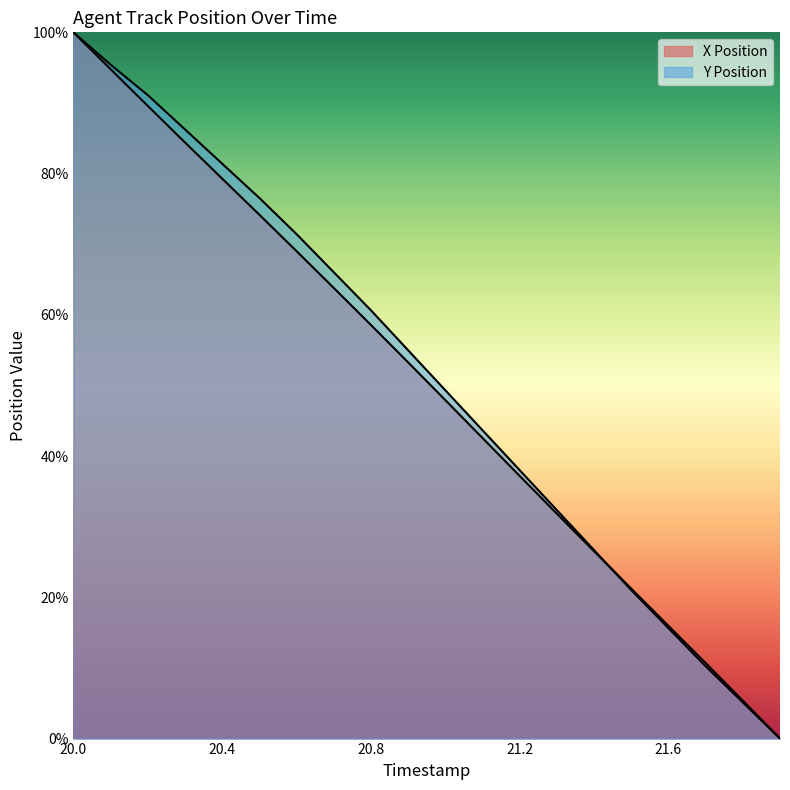

Is it true that Y Position equals 17.4 at 21.7?

False